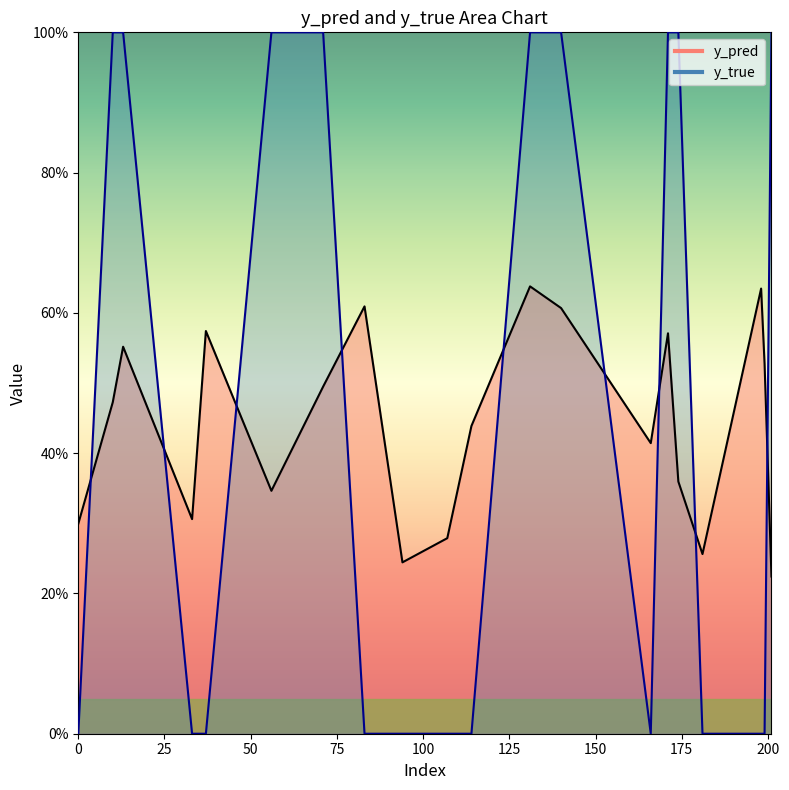

Rank the series by their average value, from lowest to highest.

y_pred, y_true